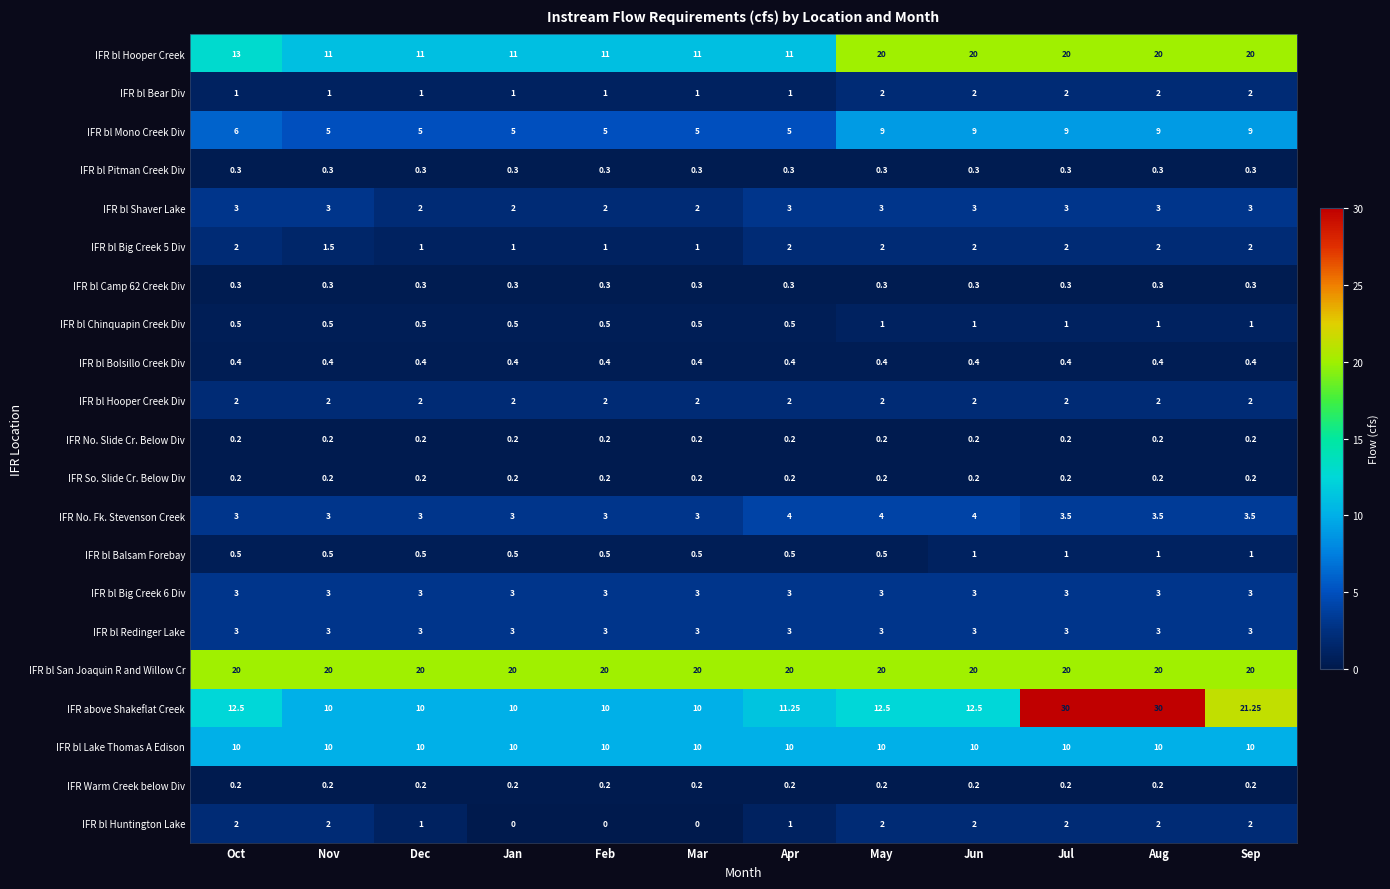

Which series has the largest total across all categories?

IFR bl San Joaquin R and Willow Cr